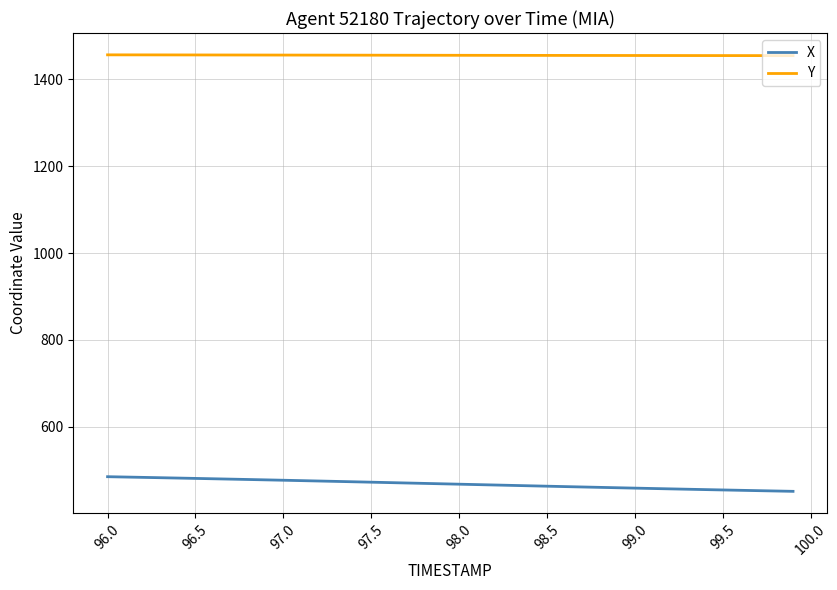

True or false: Y and X intersect in this chart.

False